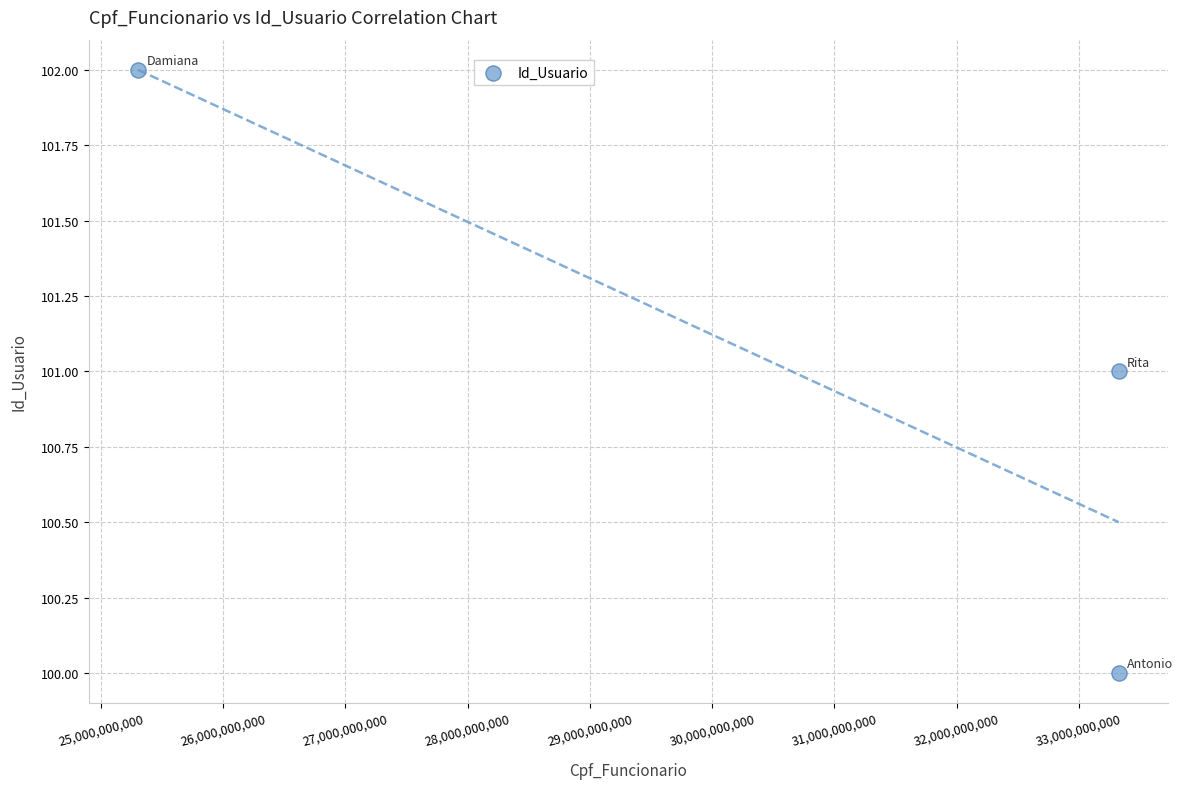

What is the average Y value?

101